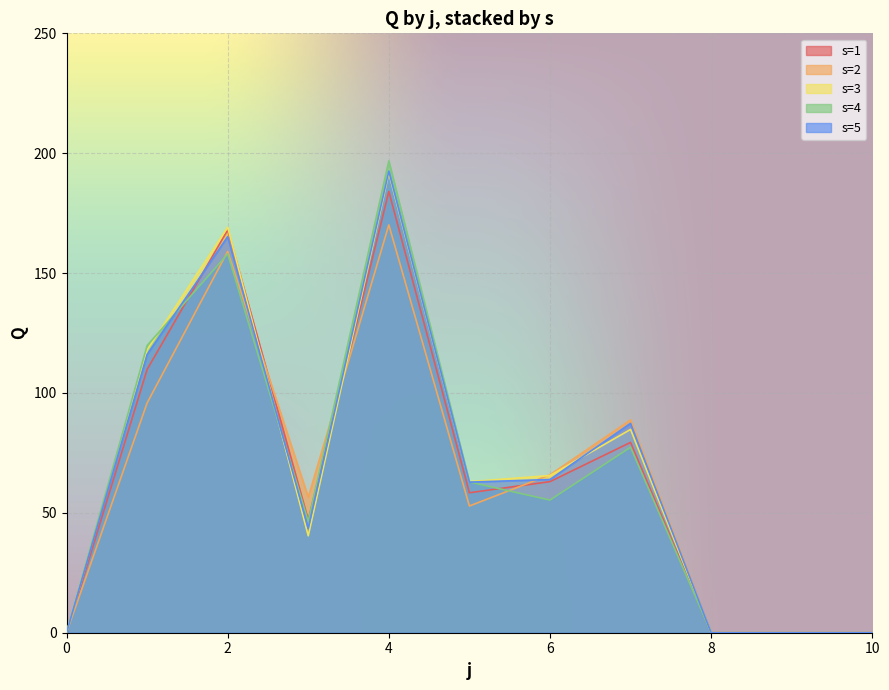

Reading left to right, extract all data points from this chart.

s=1: 0.0	109.8	168.0	47.0	184.1	58.4	63.0	79.4	0.0	0.0	0.0
s=2: 0.0	95.8	159.0	56.5	170.1	52.9	65.9	88.8	0.0	0.0	0.0
s=3: 0.0	118.0	169.1	40.4	191.7	63.0	65.5	84.8	0.0	0.0	0.0
s=4: 0.0	119.8	158.0	46.5	196.8	62.9	55.3	77.3	0.0	0.0	0.0
s=5: 0.0	116.0	165.2	43.5	192.5	62.8	63.9	87.3	0.0	0.0	0.0